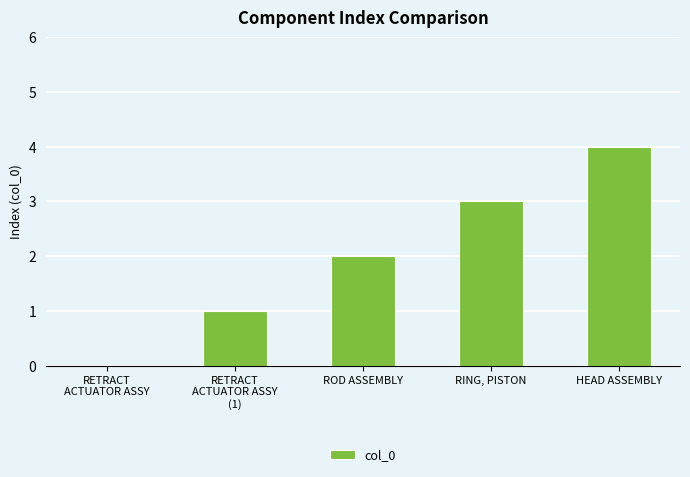

What is the maximum value shown in the chart?

4